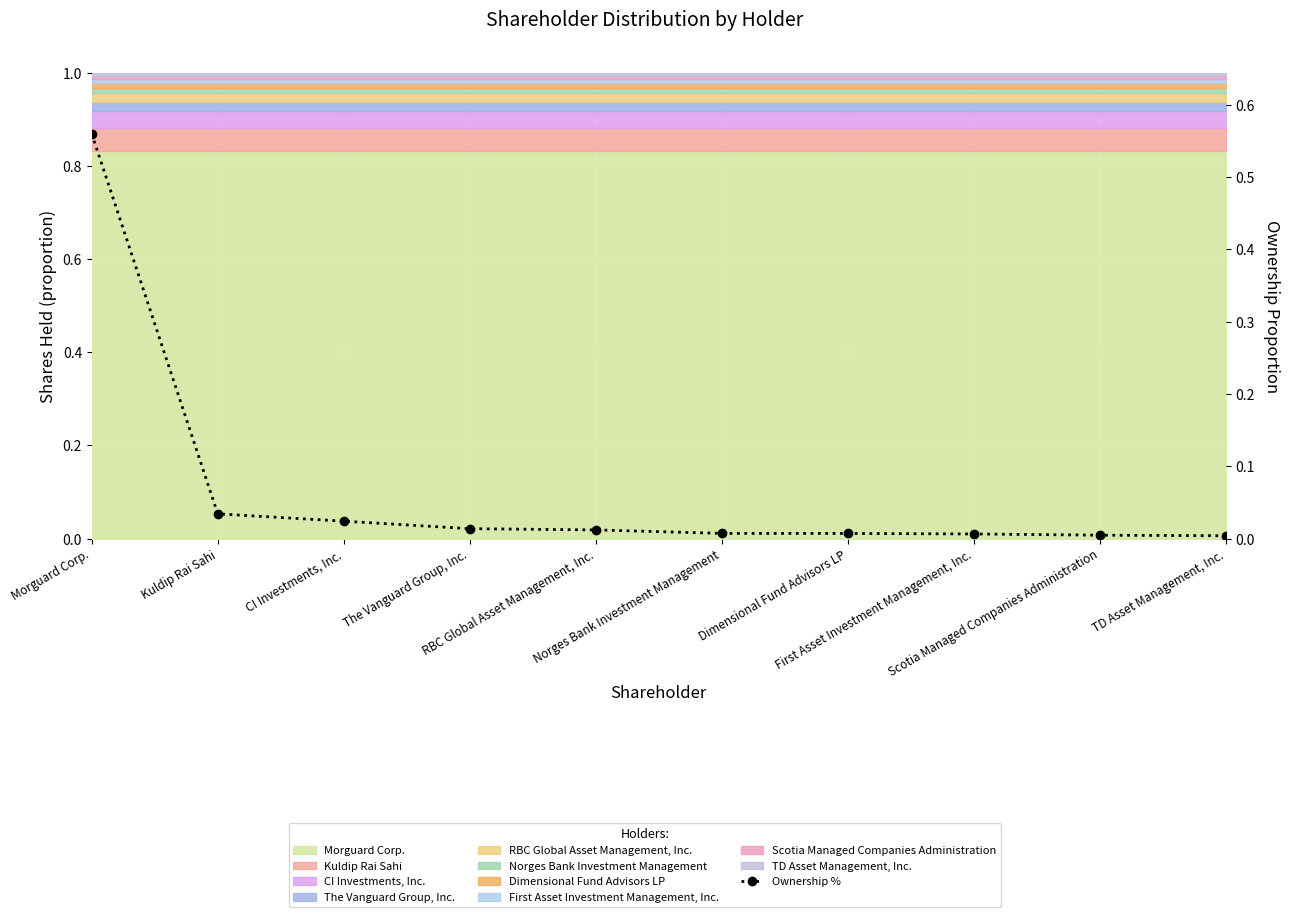

Between Morguard Corp. and Scotia Managed Companies Administration, which is larger?

Morguard Corp.